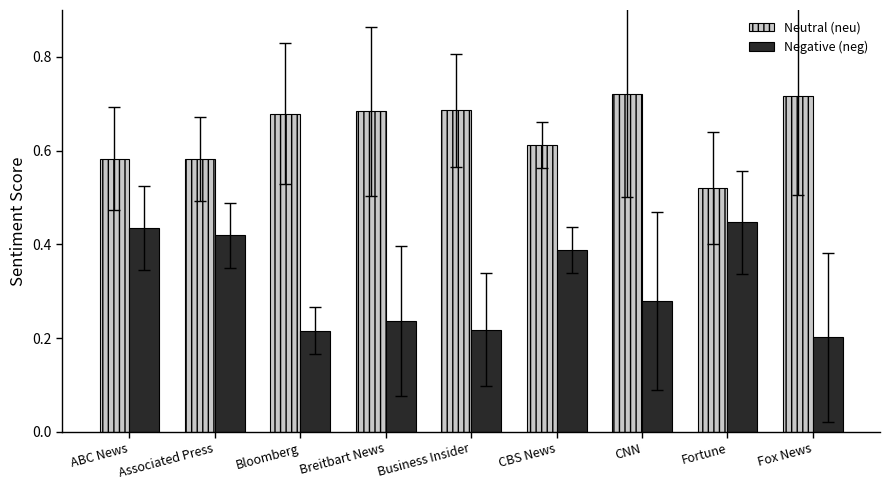

Count the Negative (neg) values in the range 0 to 1.

9